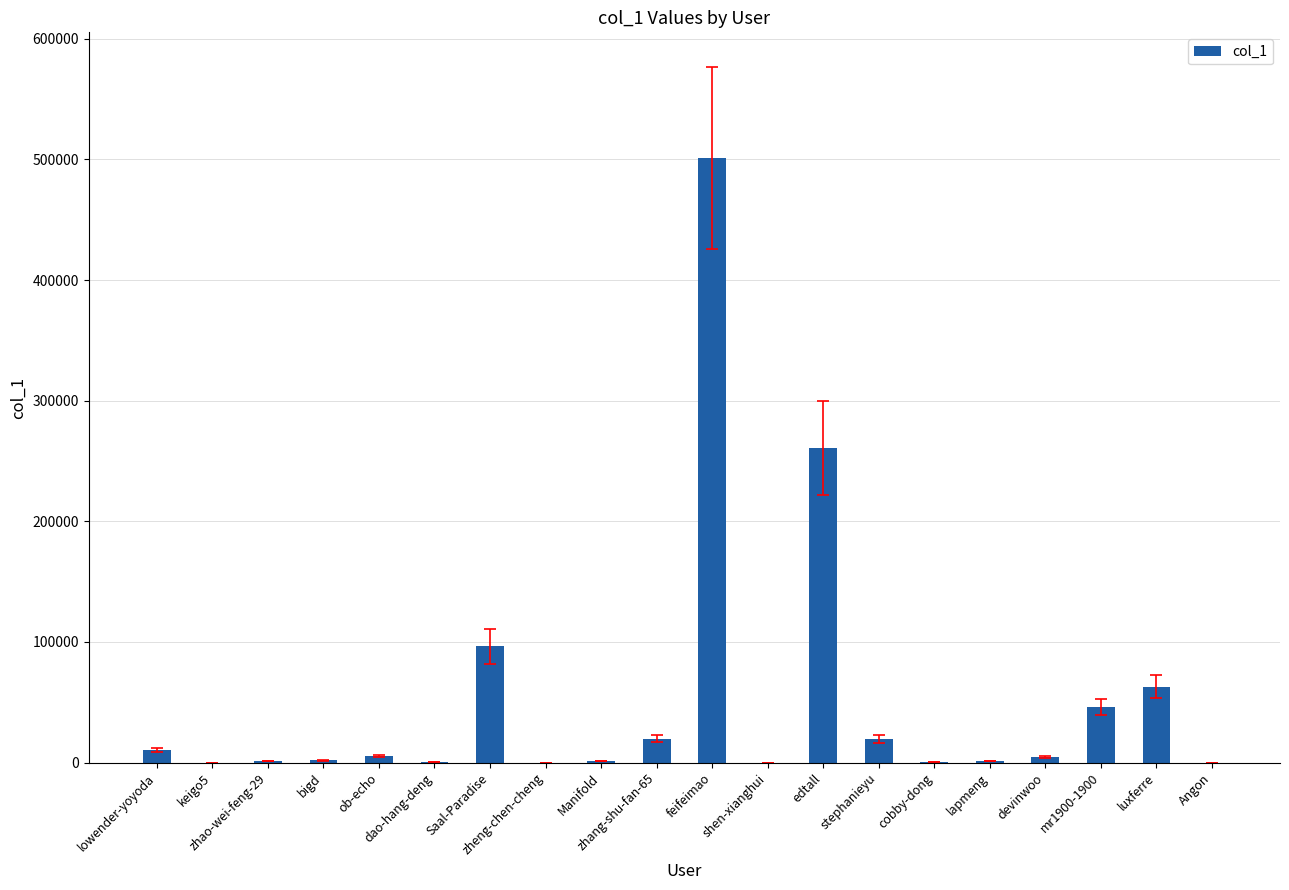

What is the change in value from lowender-yoyoda to edtall?

+250072